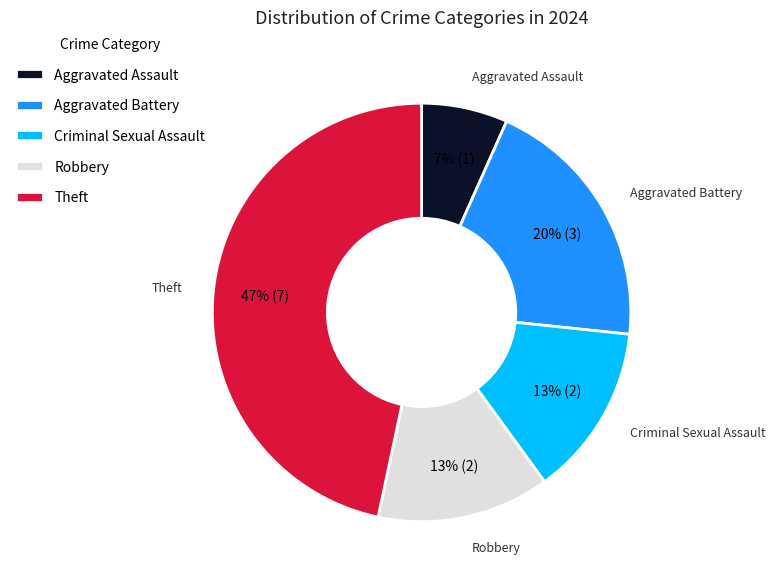

What is the ratio of the value at Criminal Sexual Assault to the value at Aggravated Battery?

0.7